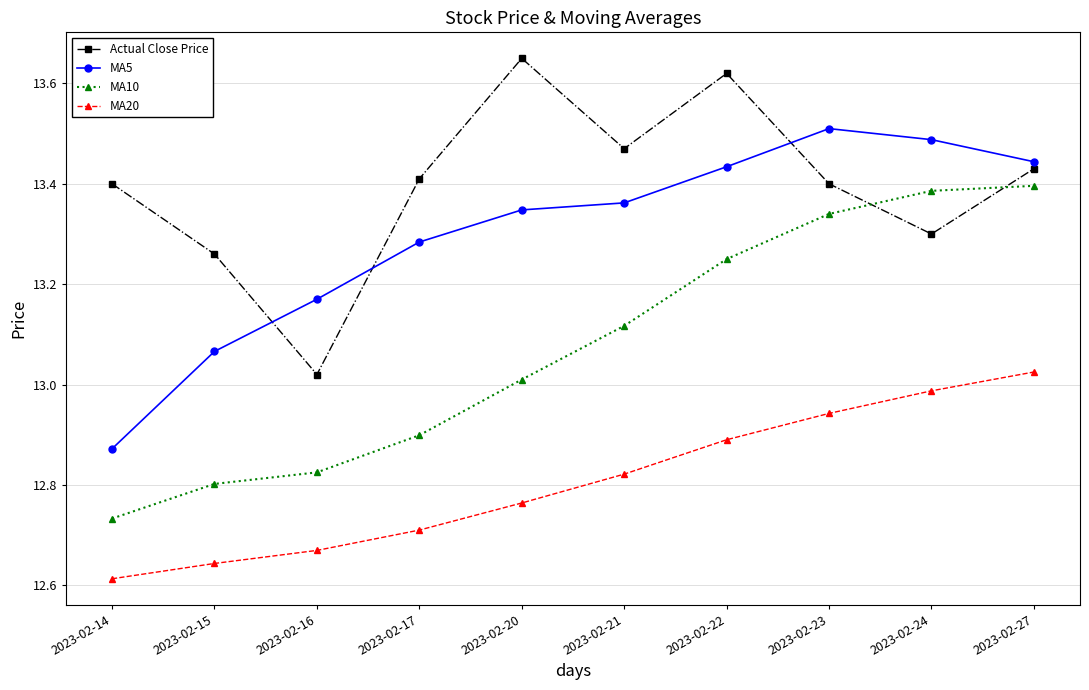

Between 2023-02-15 and 2023-02-21, which series saw the biggest shift?

MA10